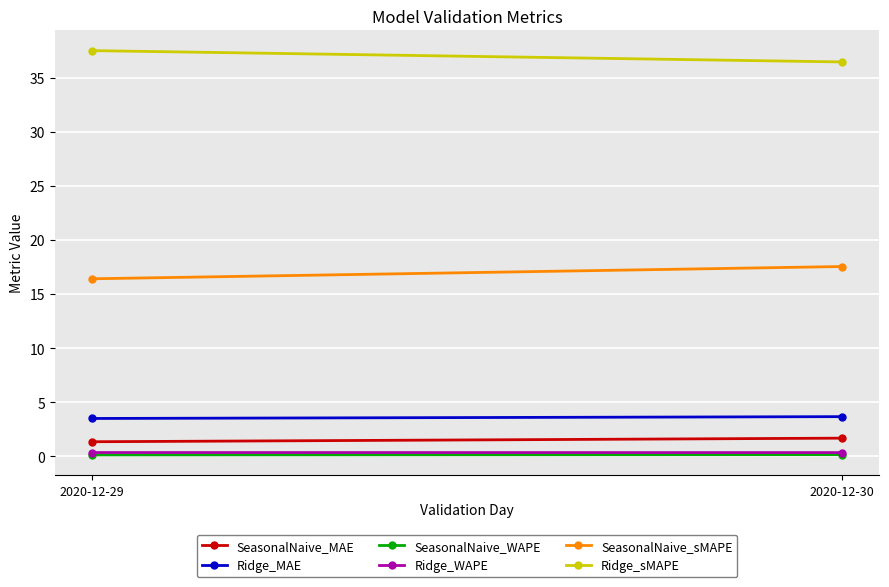

What are all the series names shown in the legend?

SeasonalNaive_MAE, Ridge_MAE, SeasonalNaive_WAPE, Ridge_WAPE, SeasonalNaive_sMAPE, Ridge_sMAPE